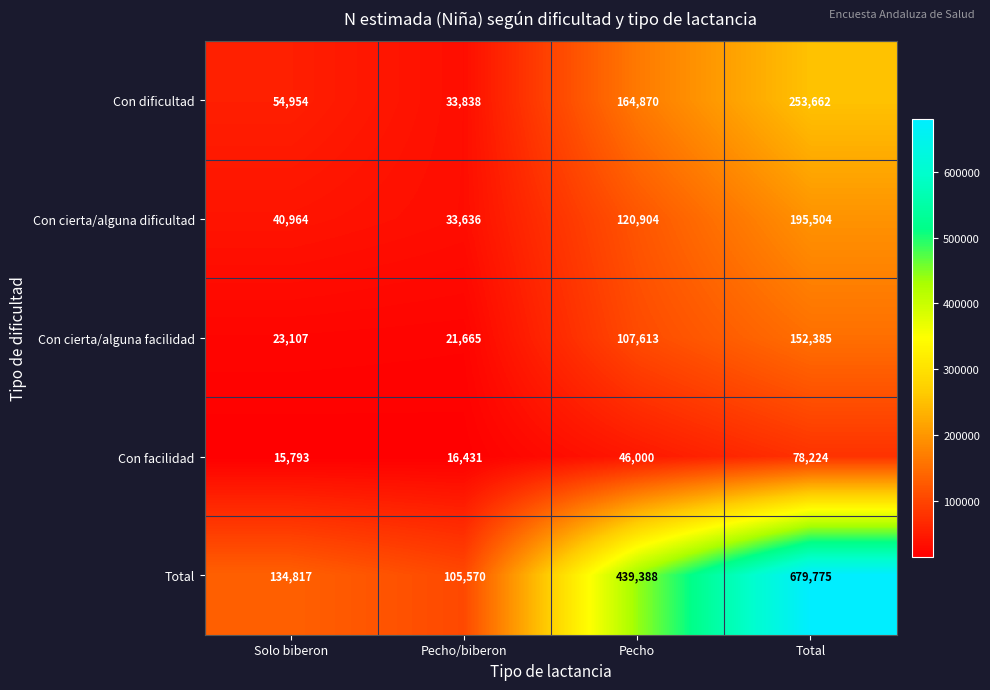

At which label is Total closest to 392672?

Pecho